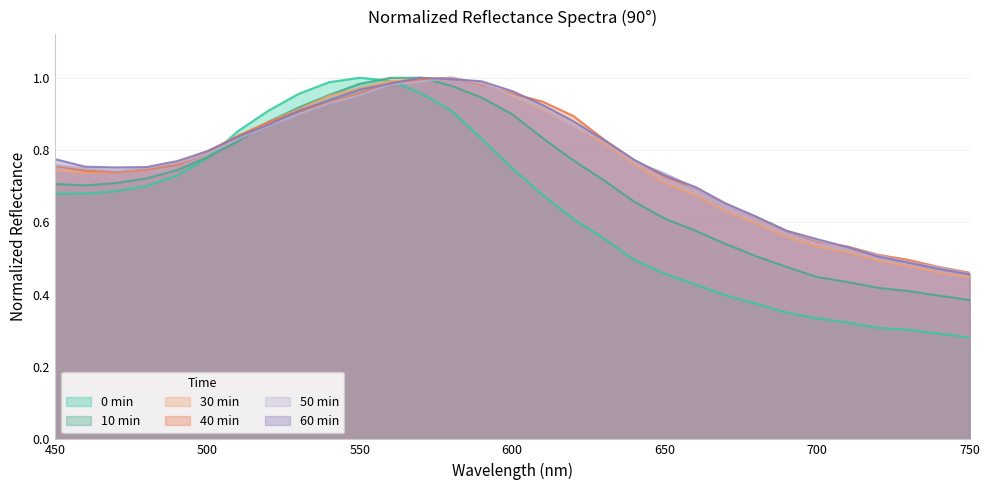

At how many categories does at least one series exceed 0?

31